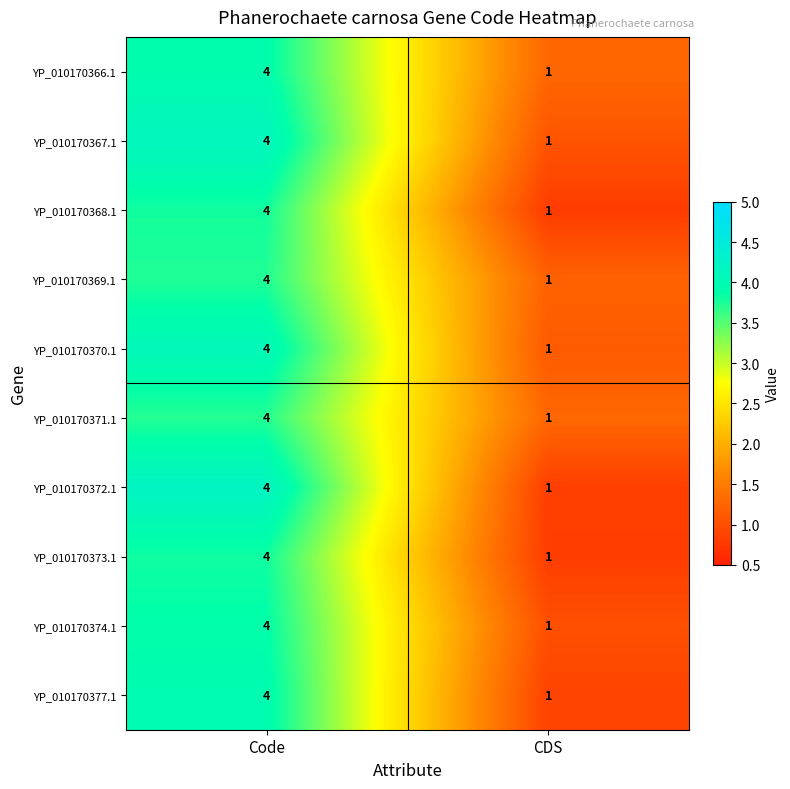

Reading left to right, extract all data points from this chart.

YP_010170366.1: Code=4	CDS=1
YP_010170367.1: Code=4	CDS=1
YP_010170368.1: Code=4	CDS=1
YP_010170369.1: Code=4	CDS=1
YP_010170370.1: Code=4	CDS=1
YP_010170371.1: Code=4	CDS=1
YP_010170372.1: Code=4	CDS=1
YP_010170373.1: Code=4	CDS=1
YP_010170374.1: Code=4	CDS=1
YP_010170377.1: Code=4	CDS=1